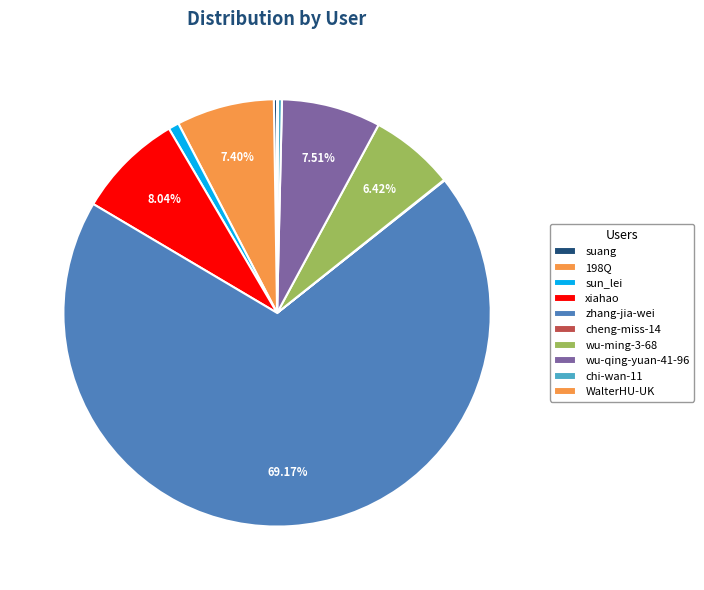

What is the change in value from suang to xiahao?

+208242